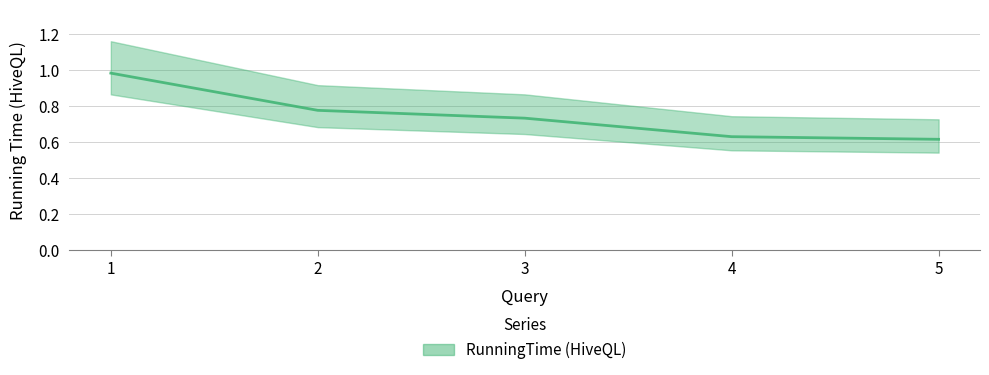

List the labels in order of value, smallest first.

5, 4, 3, 2, 1